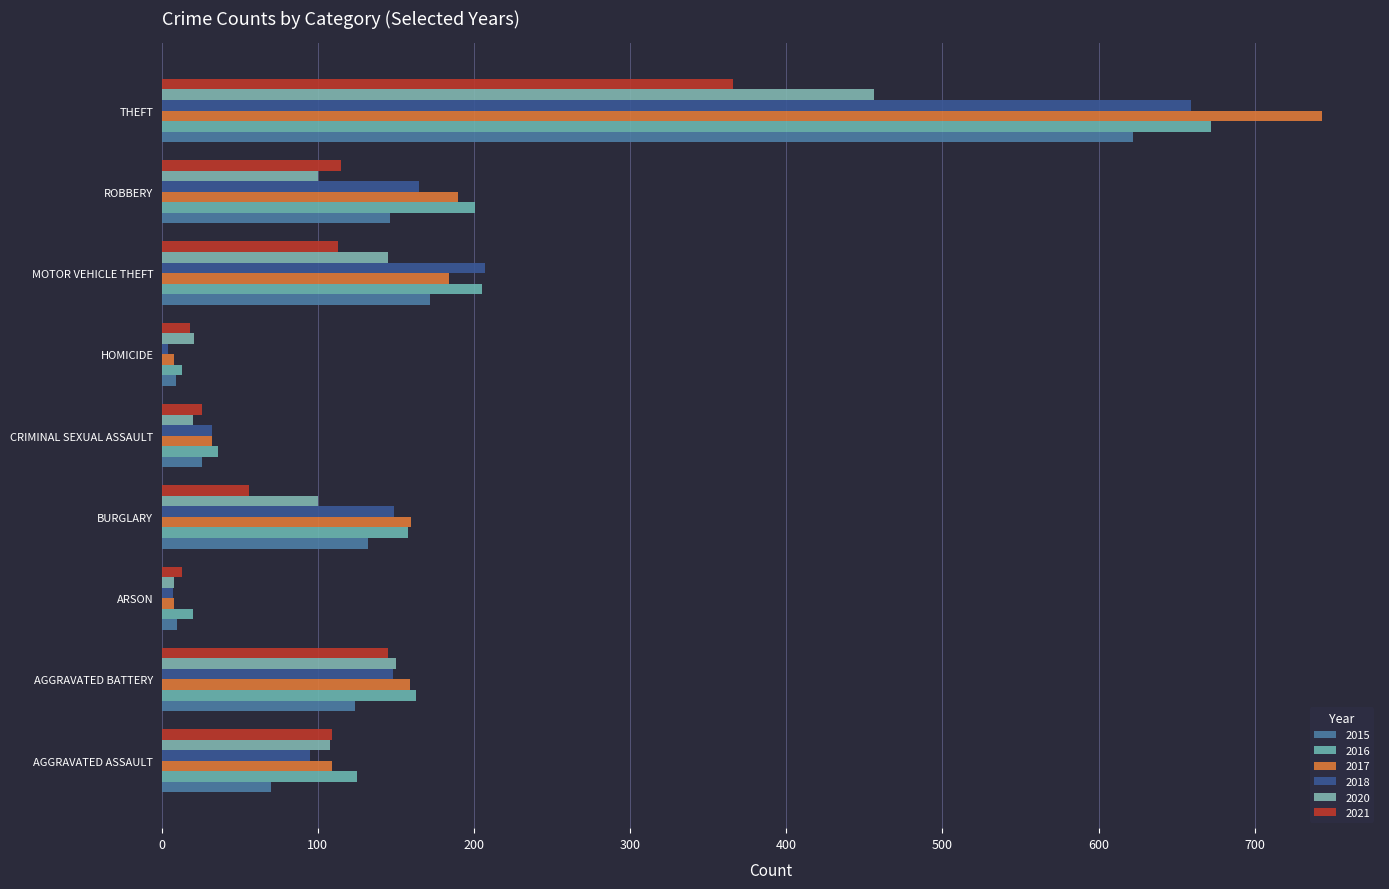

Count the number of categories in the chart.

9